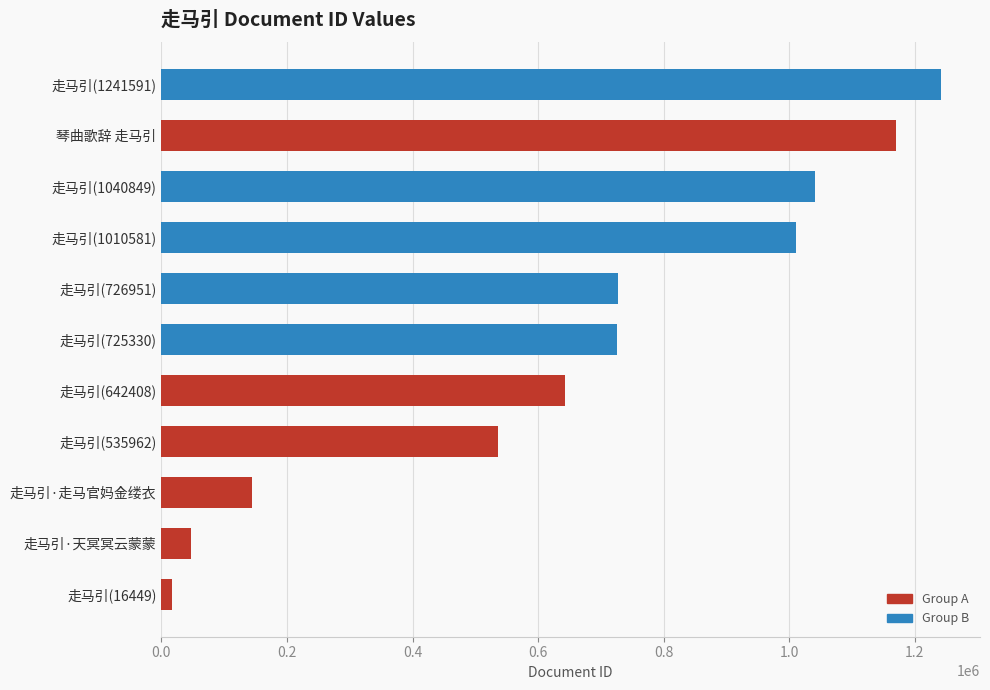

The value at 走马引·走马官妈金缕衣 is 144919. True or false?

True